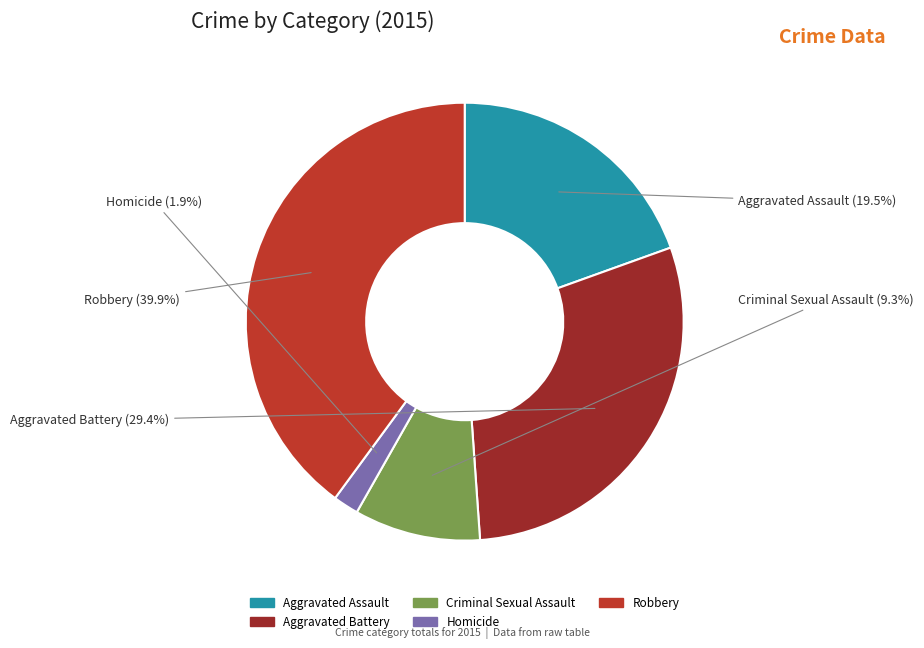

Does any single category account for the majority?

No